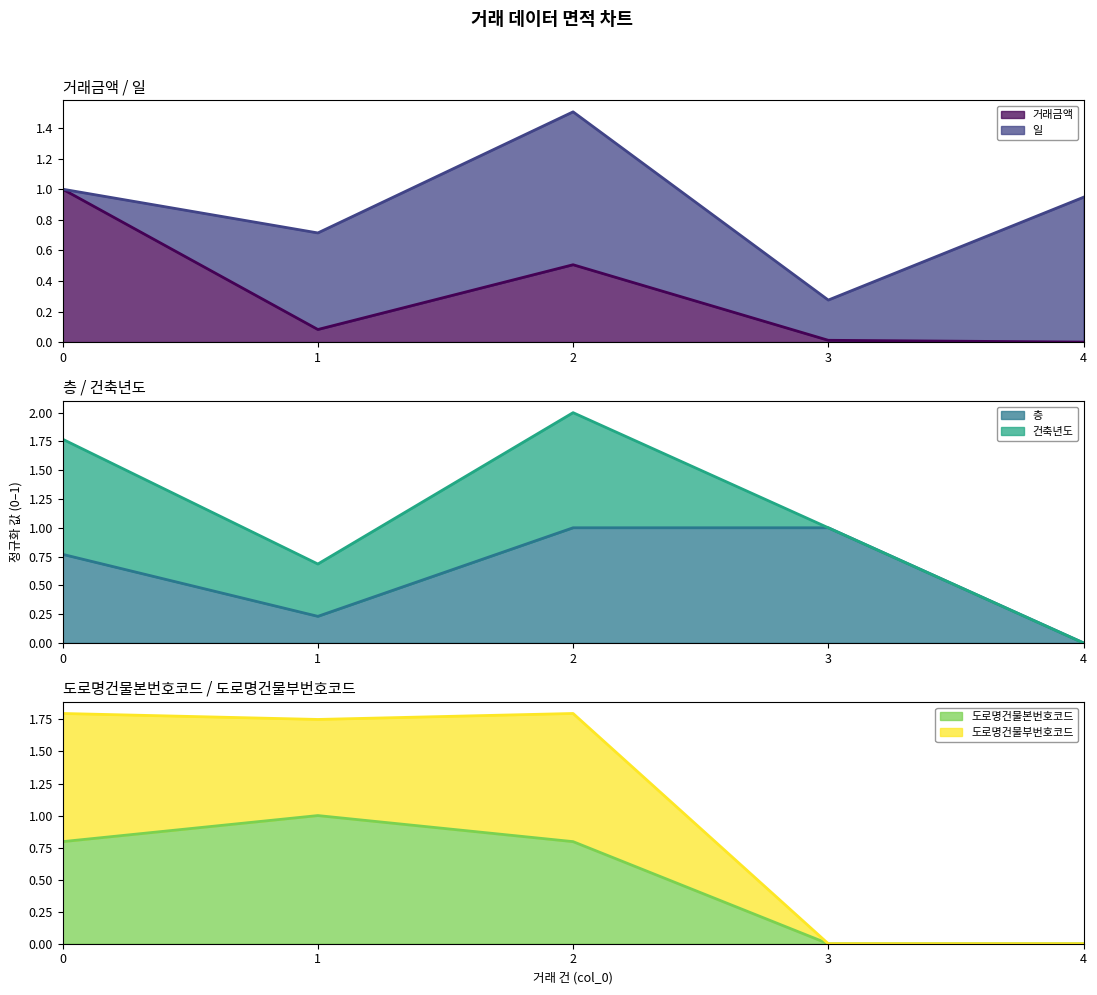

What is the maximum value for 도로명건물본번호코드?

1.0